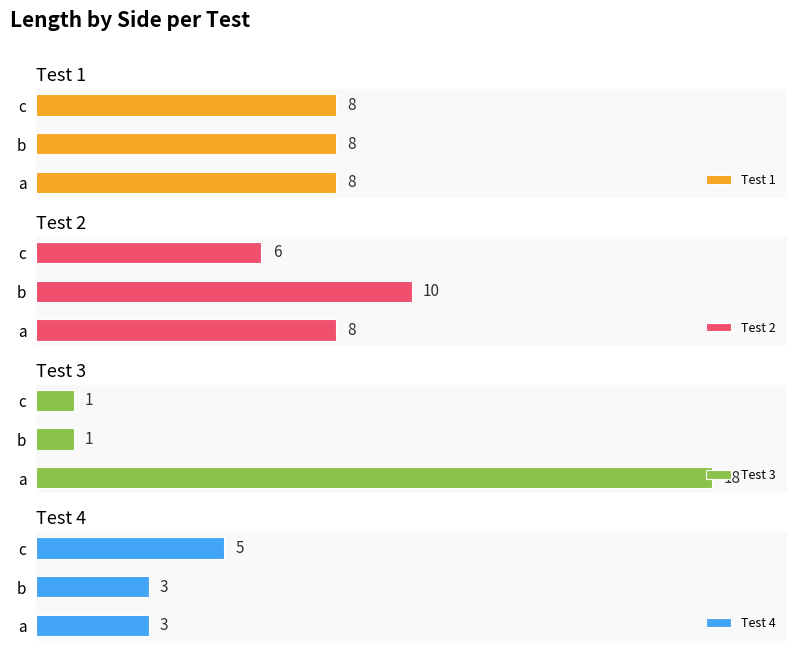

Which category has the lowest value in the Test 2 series?

c